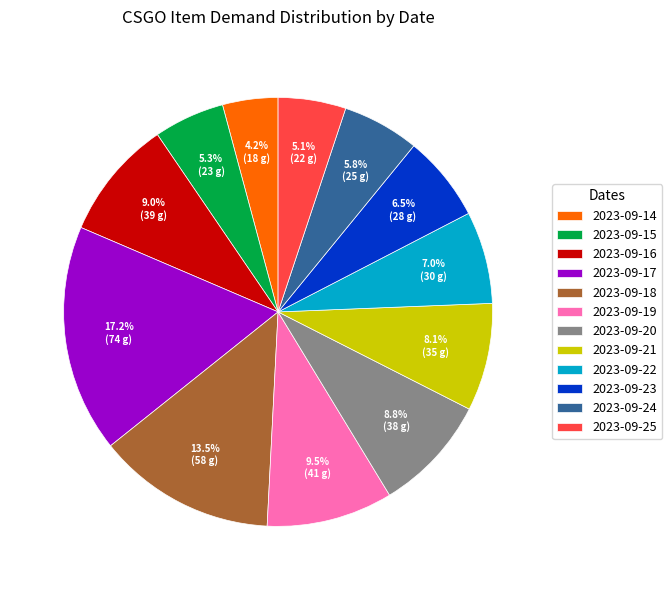

To the nearest percent, what portion does 2023-09-17 represent?

17%